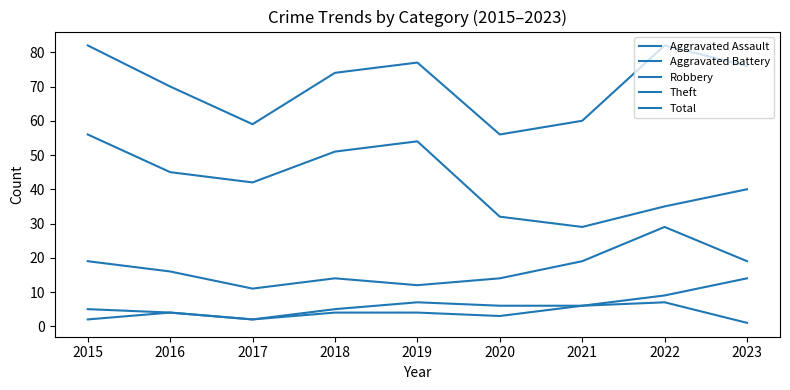

How many values in the Robbery series are below 16?

4